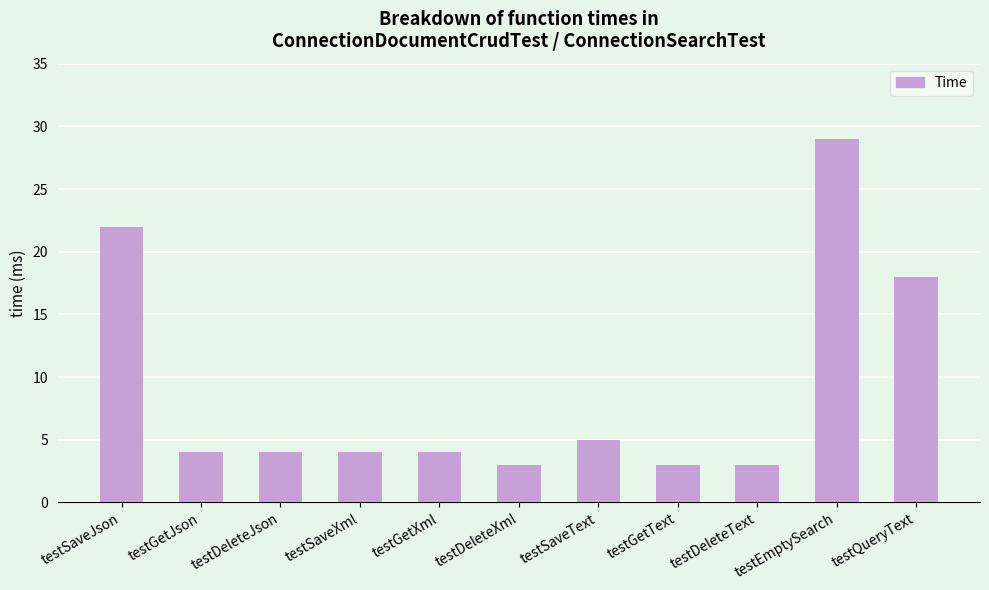

What is the difference between the values at testSaveText and testDeleteJson?

1